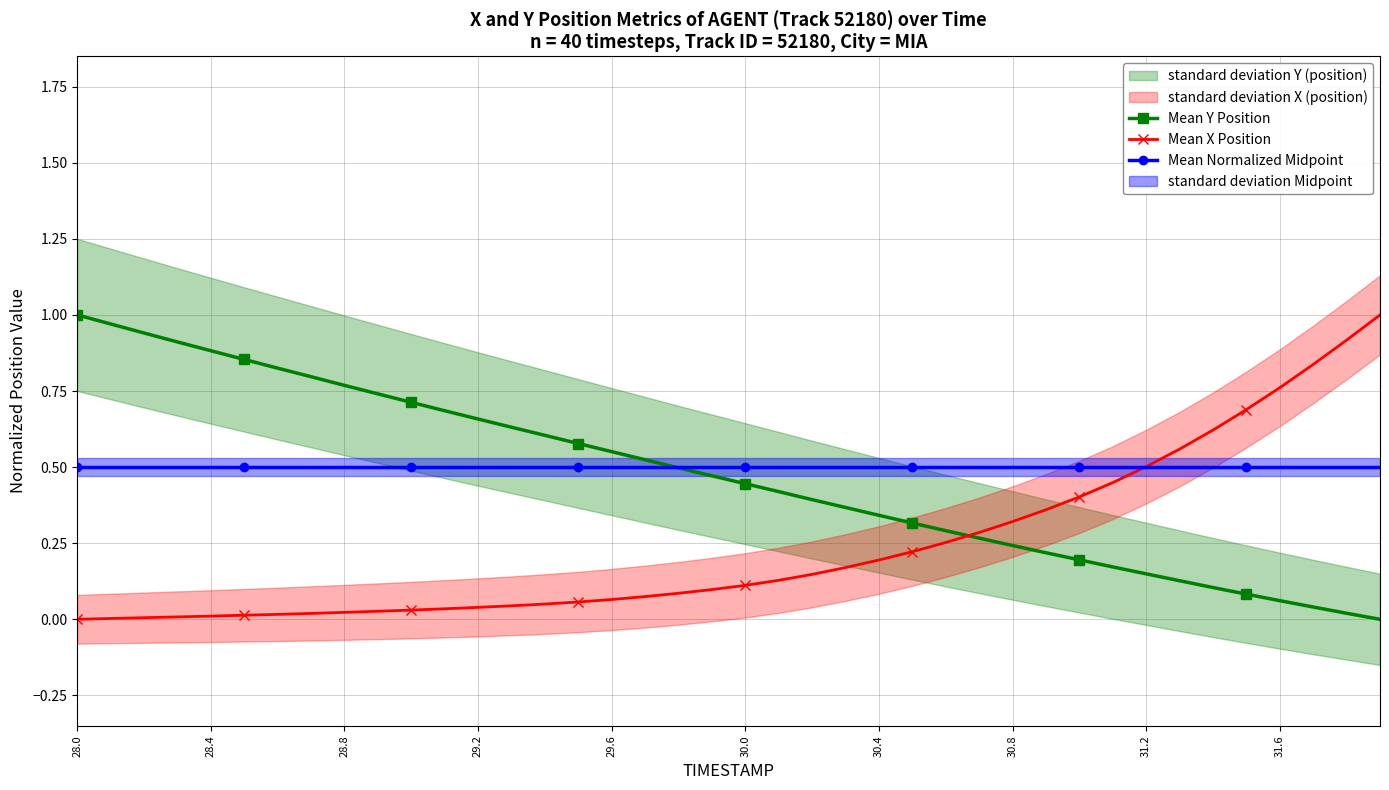

What is the difference between the second highest and second lowest values in the Mean Y Position series?

1.0